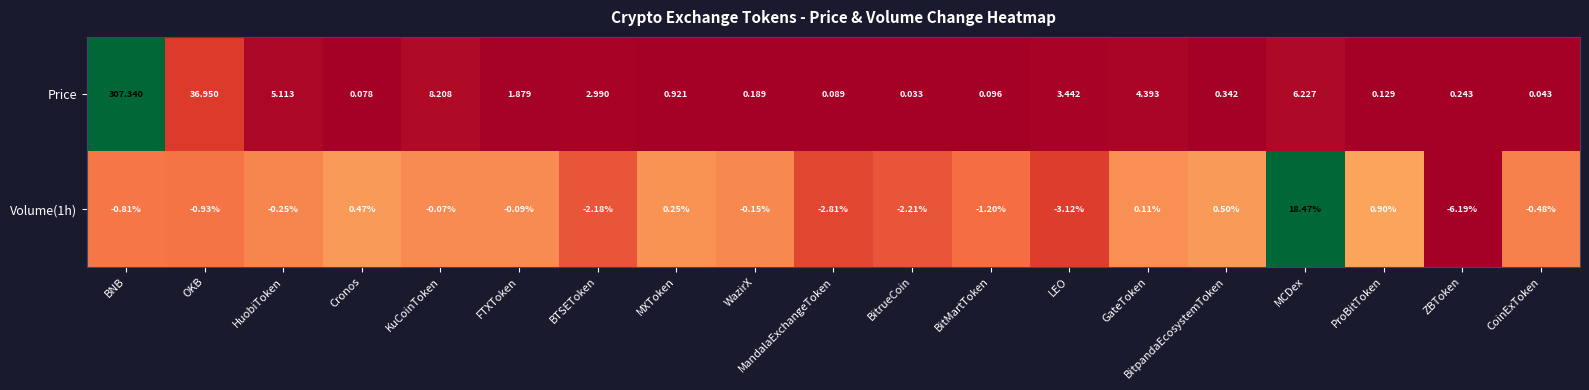

Rank the categories by Price value from highest to lowest.

BNB, OKB, KuCoinToken, MCDex, HuobiToken, GateToken, LEO, BTSEToken, FTXToken, MXToken, BitpandaEcosystemToken, ZBToken, WazirX, ProBitToken, BitMartToken, MandalaExchangeToken, Cronos, CoinExToken, BitrueCoin